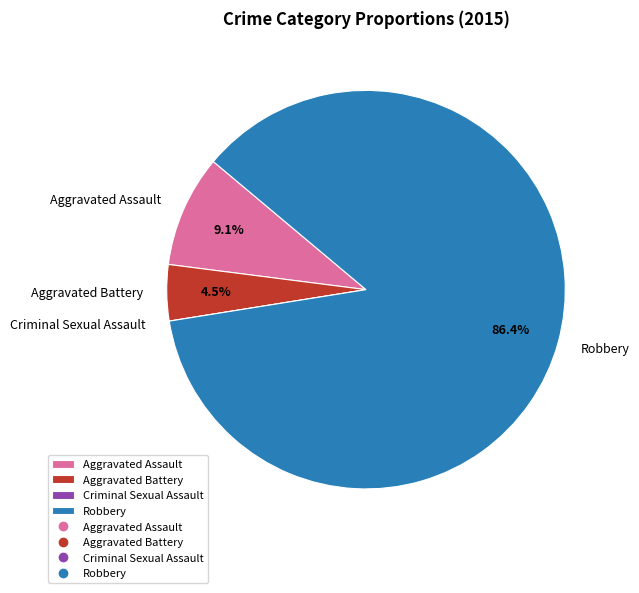

Is Robbery the majority of the pie?

Yes